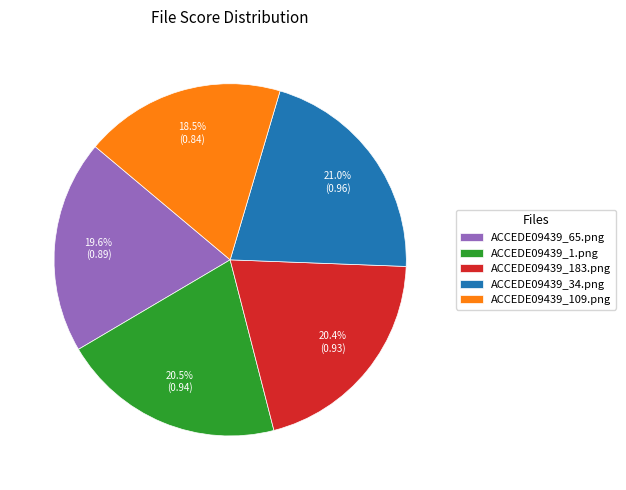

Is ACCEDE09439_183.png the majority of the pie?

No